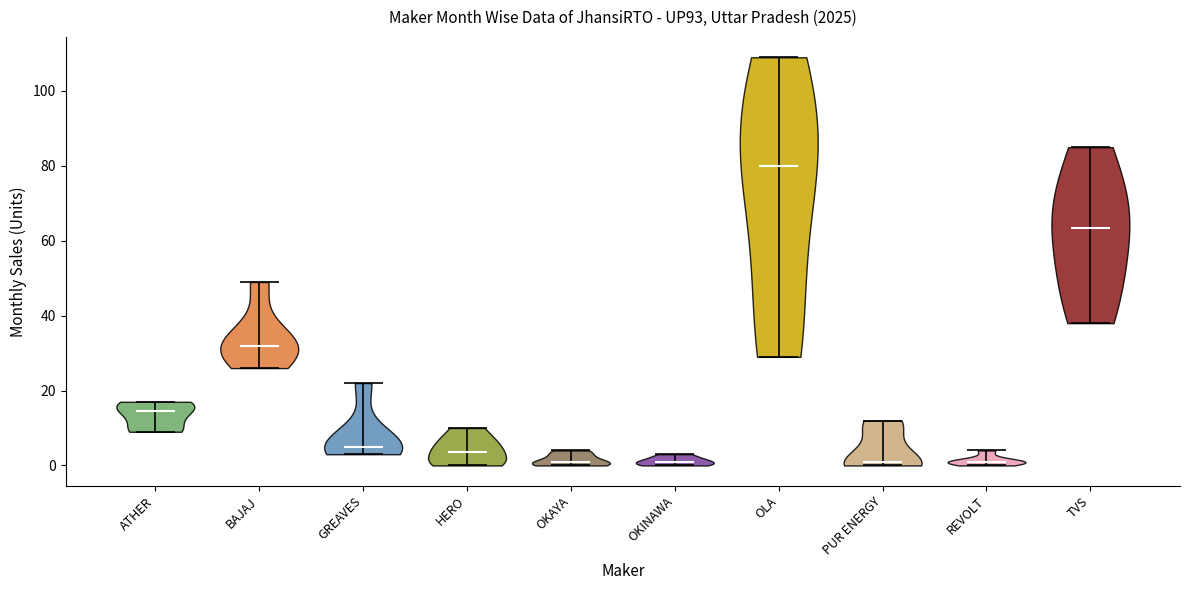

Where does the median line of the violin for HERO sit on the y-axis? The values are not printed on the chart, so give them approximately, as read against the axis.

4